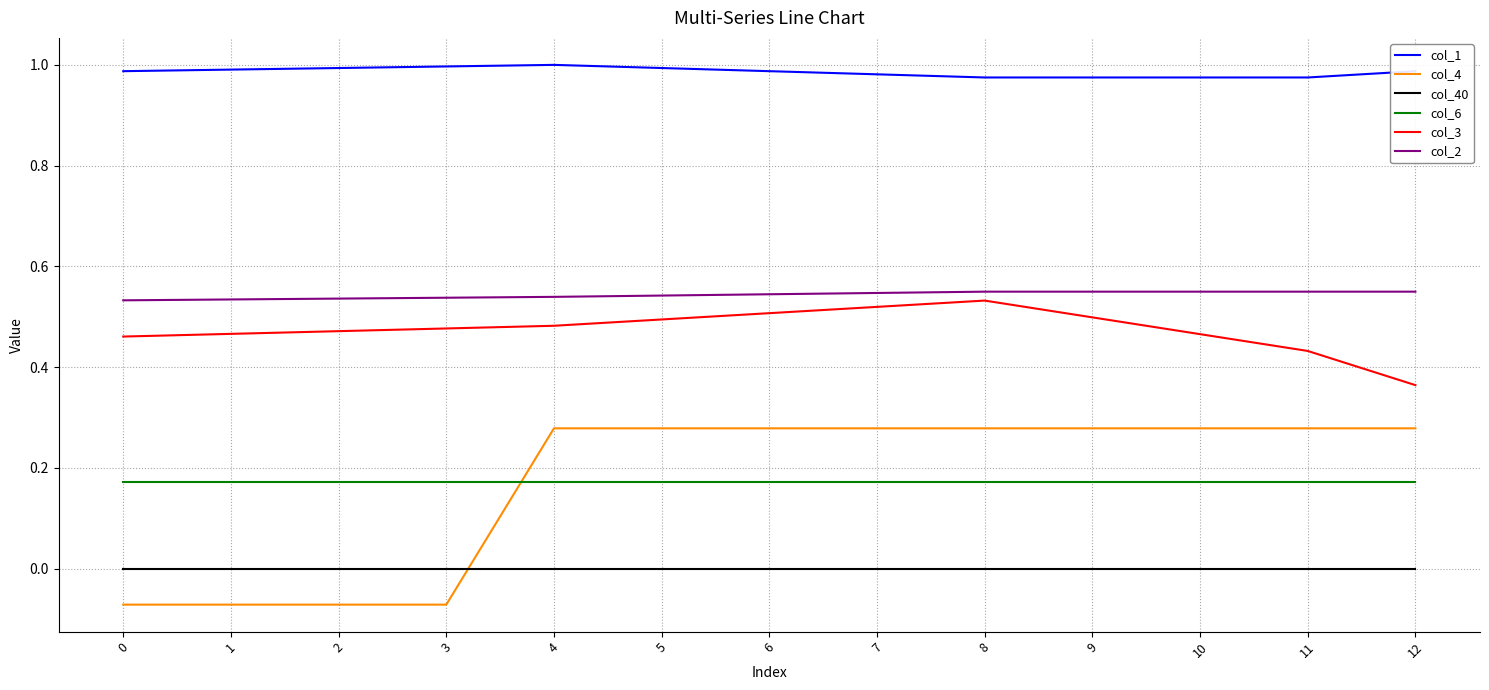

Where is col_3 nearest to the value 0?

12